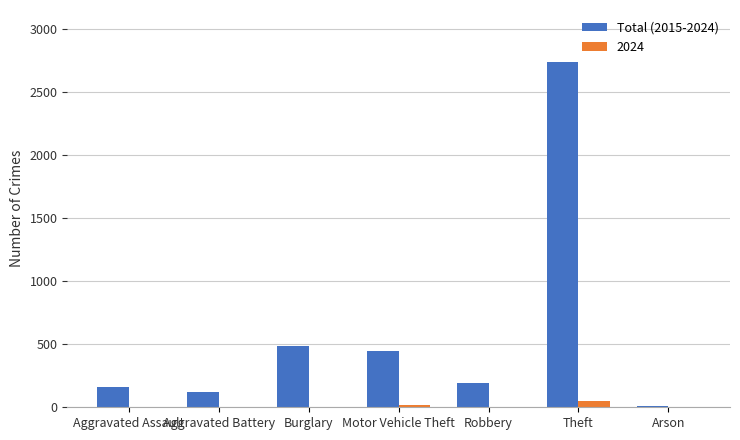

Is it true that Total (2015-2024) equals 160 at Aggravated Assault?

True